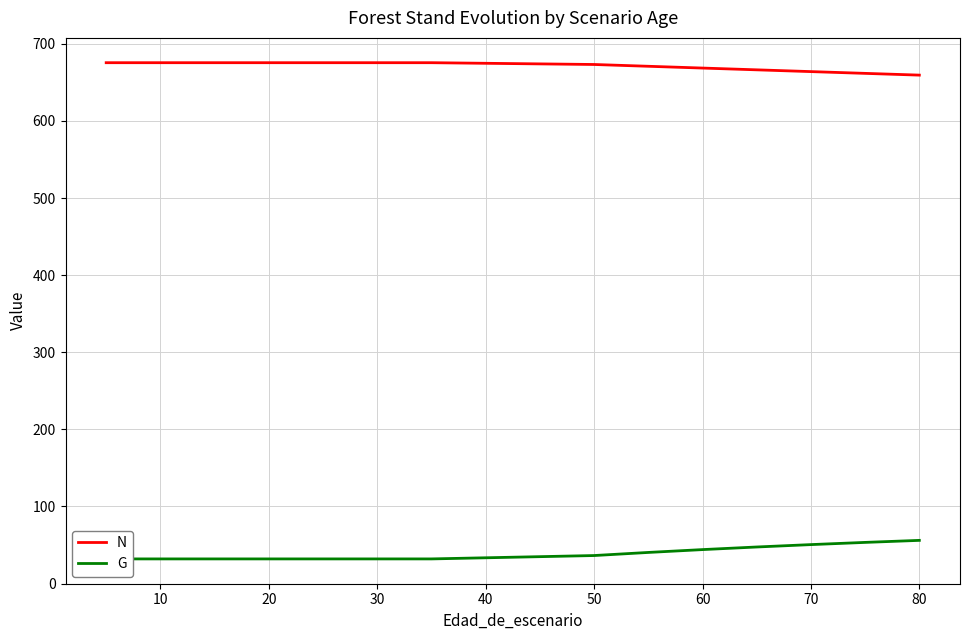

Is it true that N equals 675.5 at 20?

True